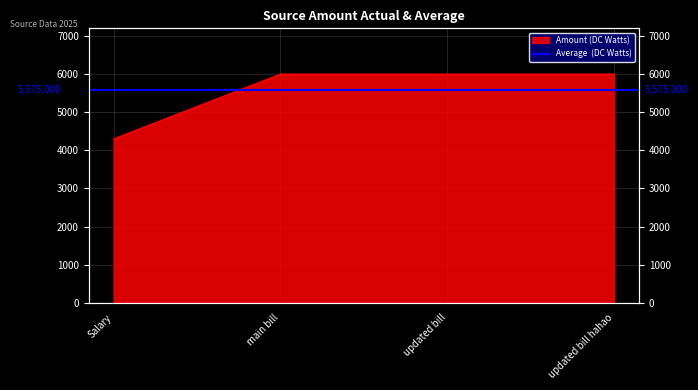

At which label is the value closest to 5150?

Salary